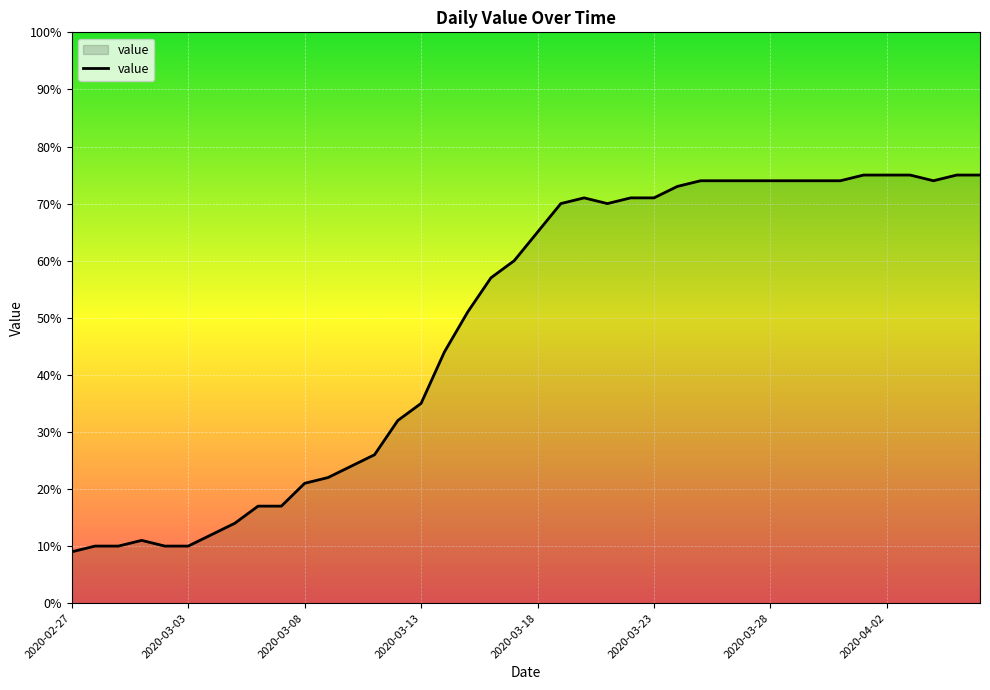

What is the difference between the maximum and minimum values?

66